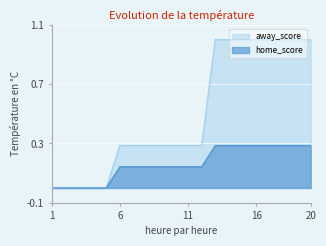

Is the value of away_score at 7 greater than the value of home_score at 1?

Yes